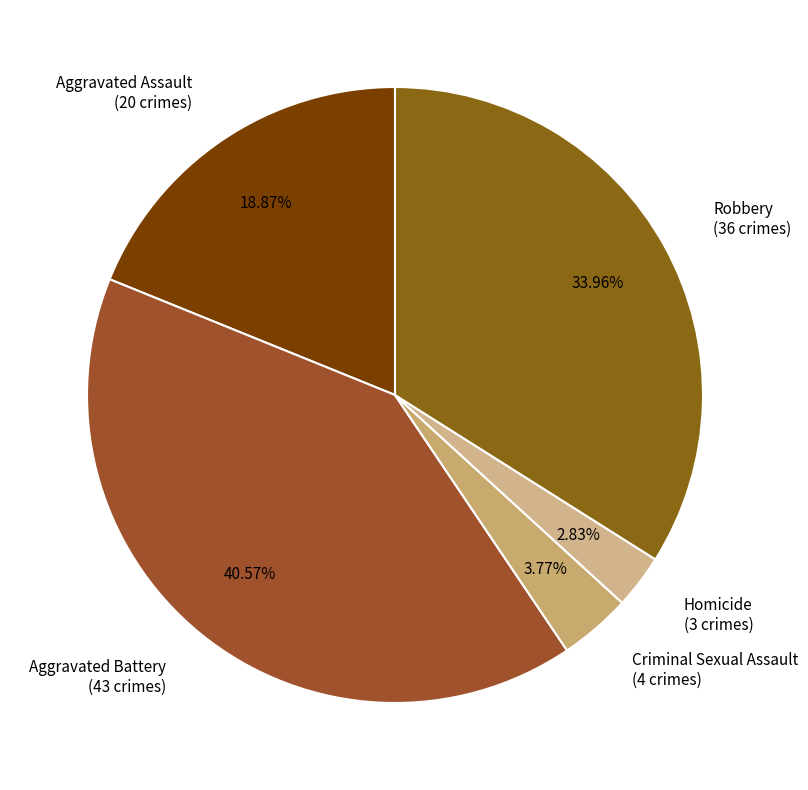

Is there any slice that represents more than half of the pie?

No